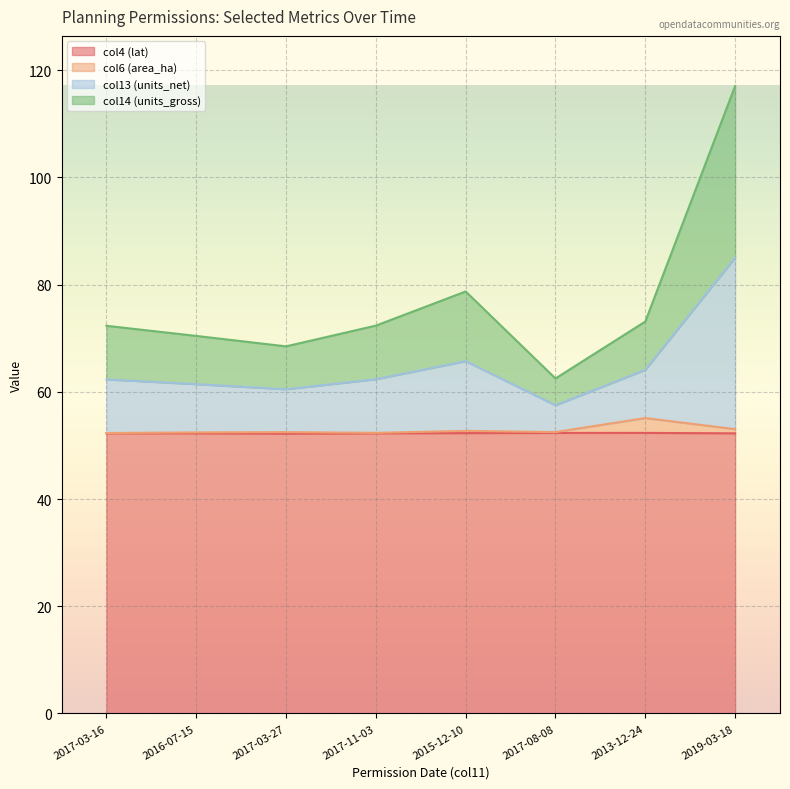

True or false: col4 (lat) has a value of 83.6 at 2017-03-16.

False